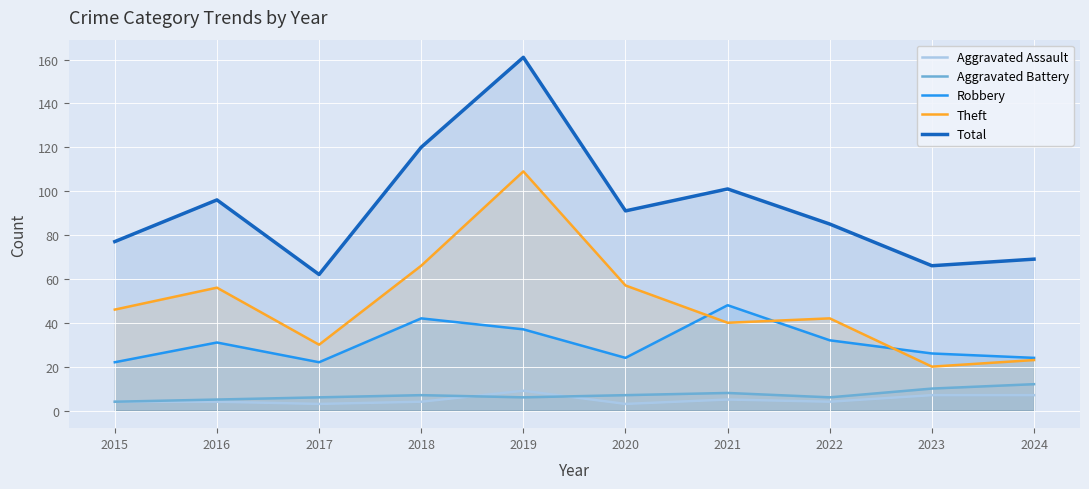

Which has a higher value, 2021 or 2024?

2024